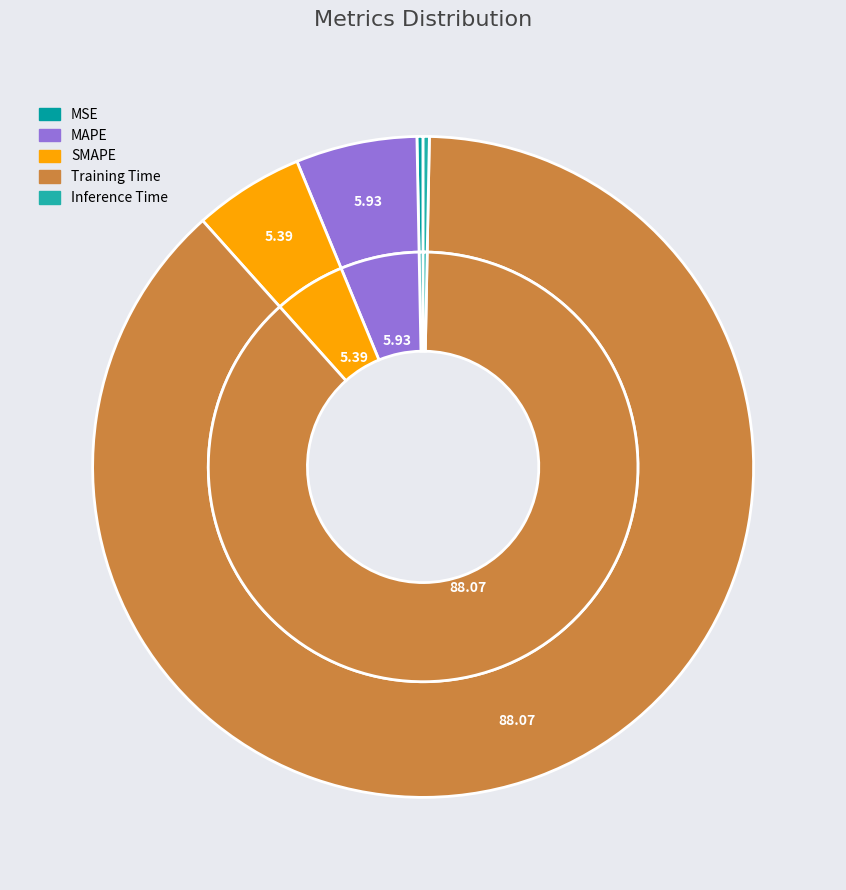

To the nearest percent, what is the average slice percentage?

20%